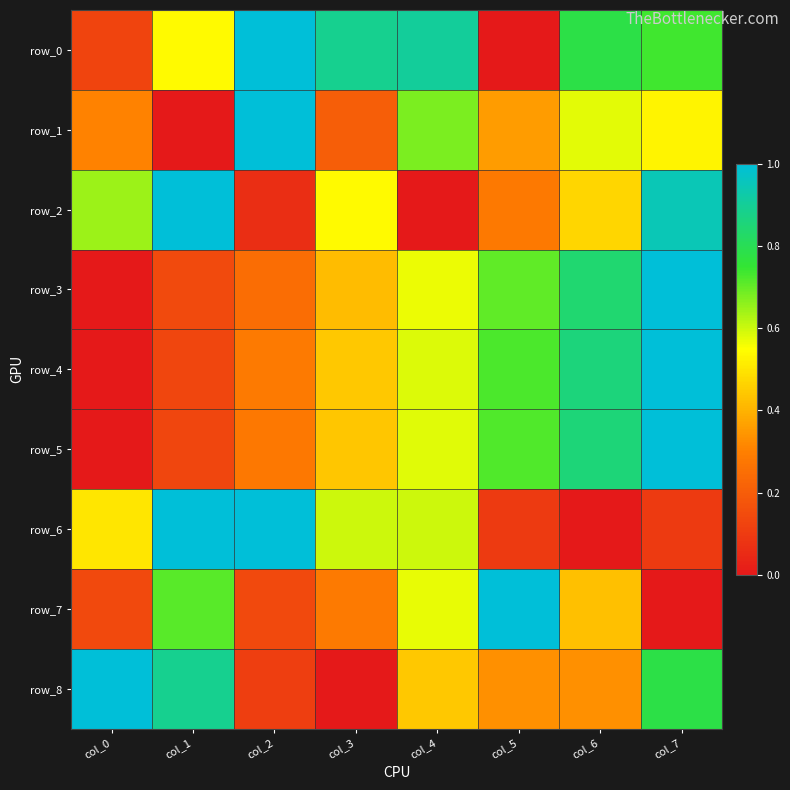

The value of row_0 at col_2 is 0.3. True or false?

False